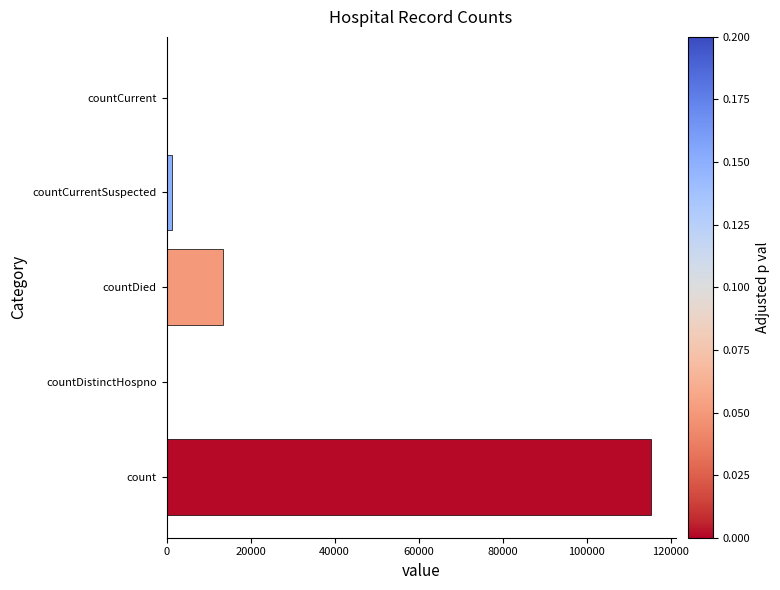

Reading bottom to top, extract all data points from this chart.

count=115379	countDistinctHospno=0	countDied=13343	countCurrentSuspected=1383	countCurrent=0